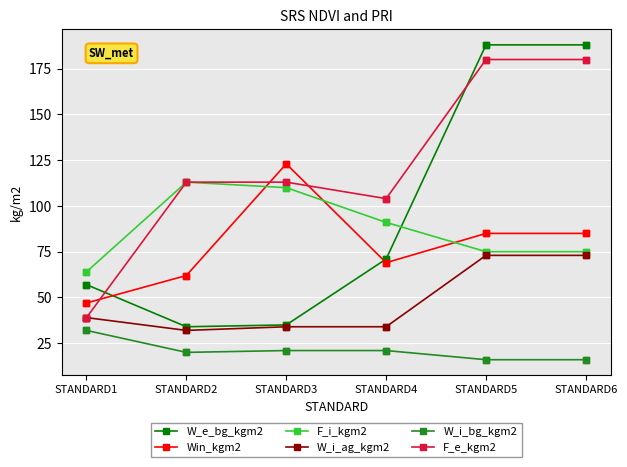

Is the value of W_i_ag_kgm2 at STANDARD2 greater than the value of W_e_bg_kgm2 at STANDARD2?

No